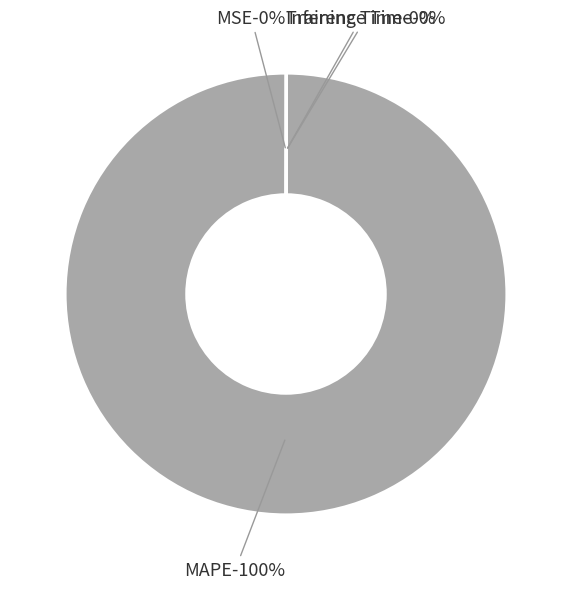

What is the largest slice in the pie chart?

MAPE